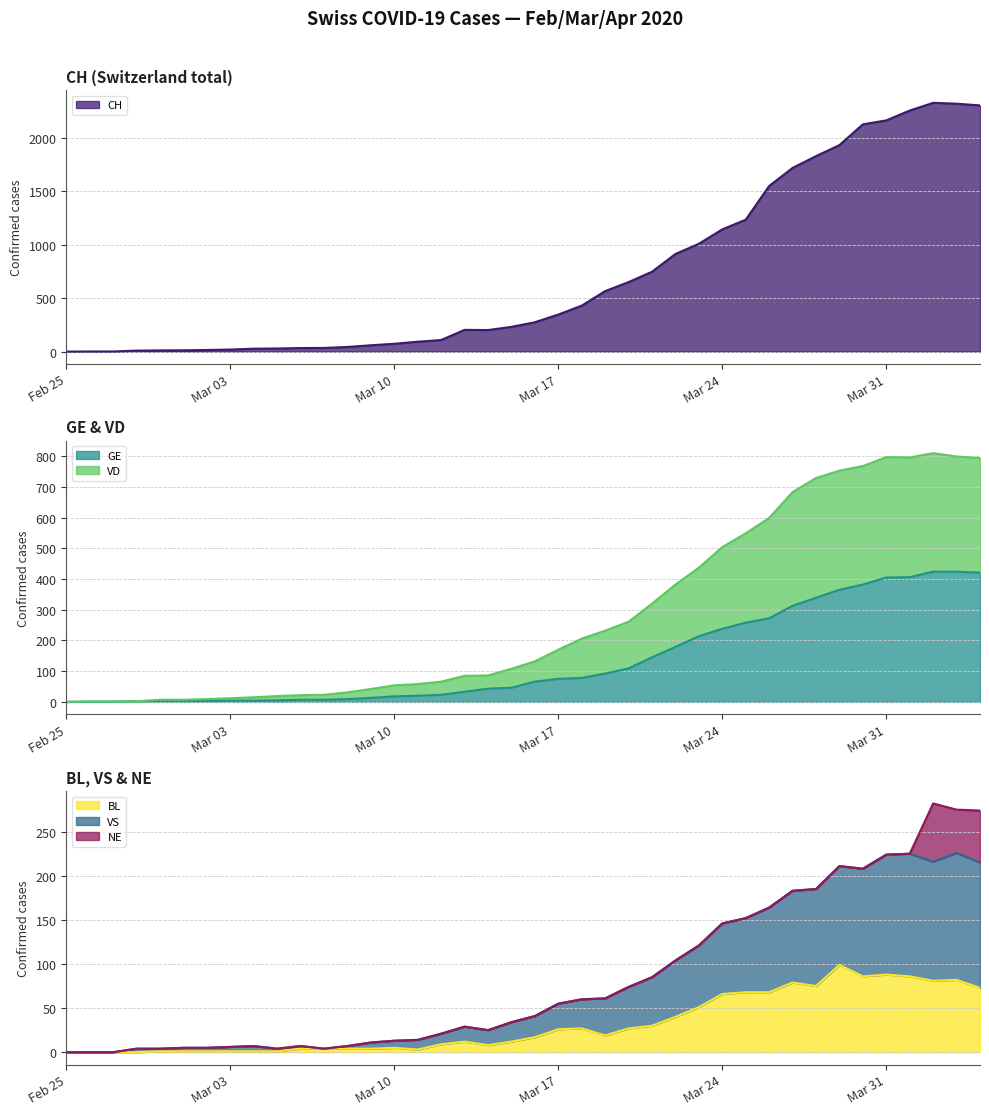

True or false: VS and BL intersect in this chart.

False